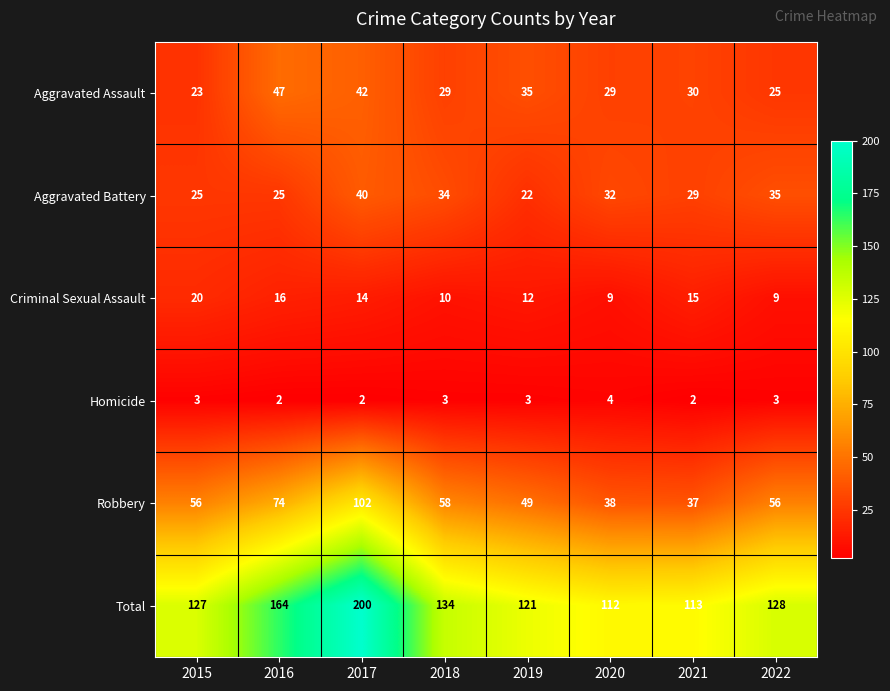

Rank the series at 2019 from lowest to highest value.

Homicide, Criminal Sexual Assault, Aggravated Battery, Aggravated Assault, Robbery, Total